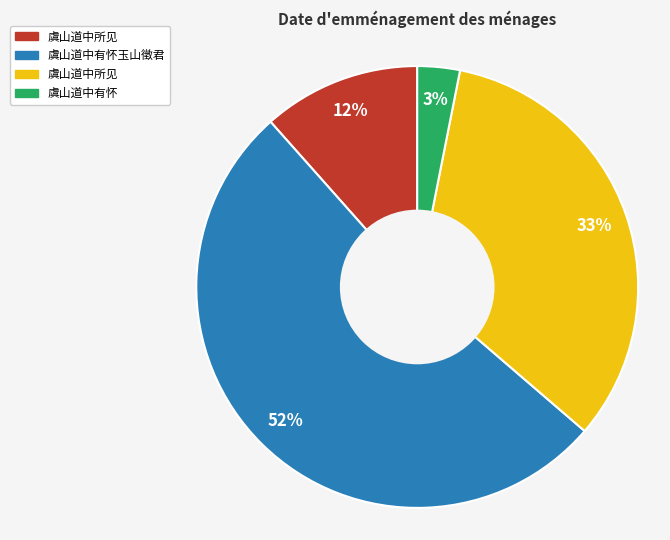

To the nearest percent, what is the difference between the largest and smallest slice percentages?

49%